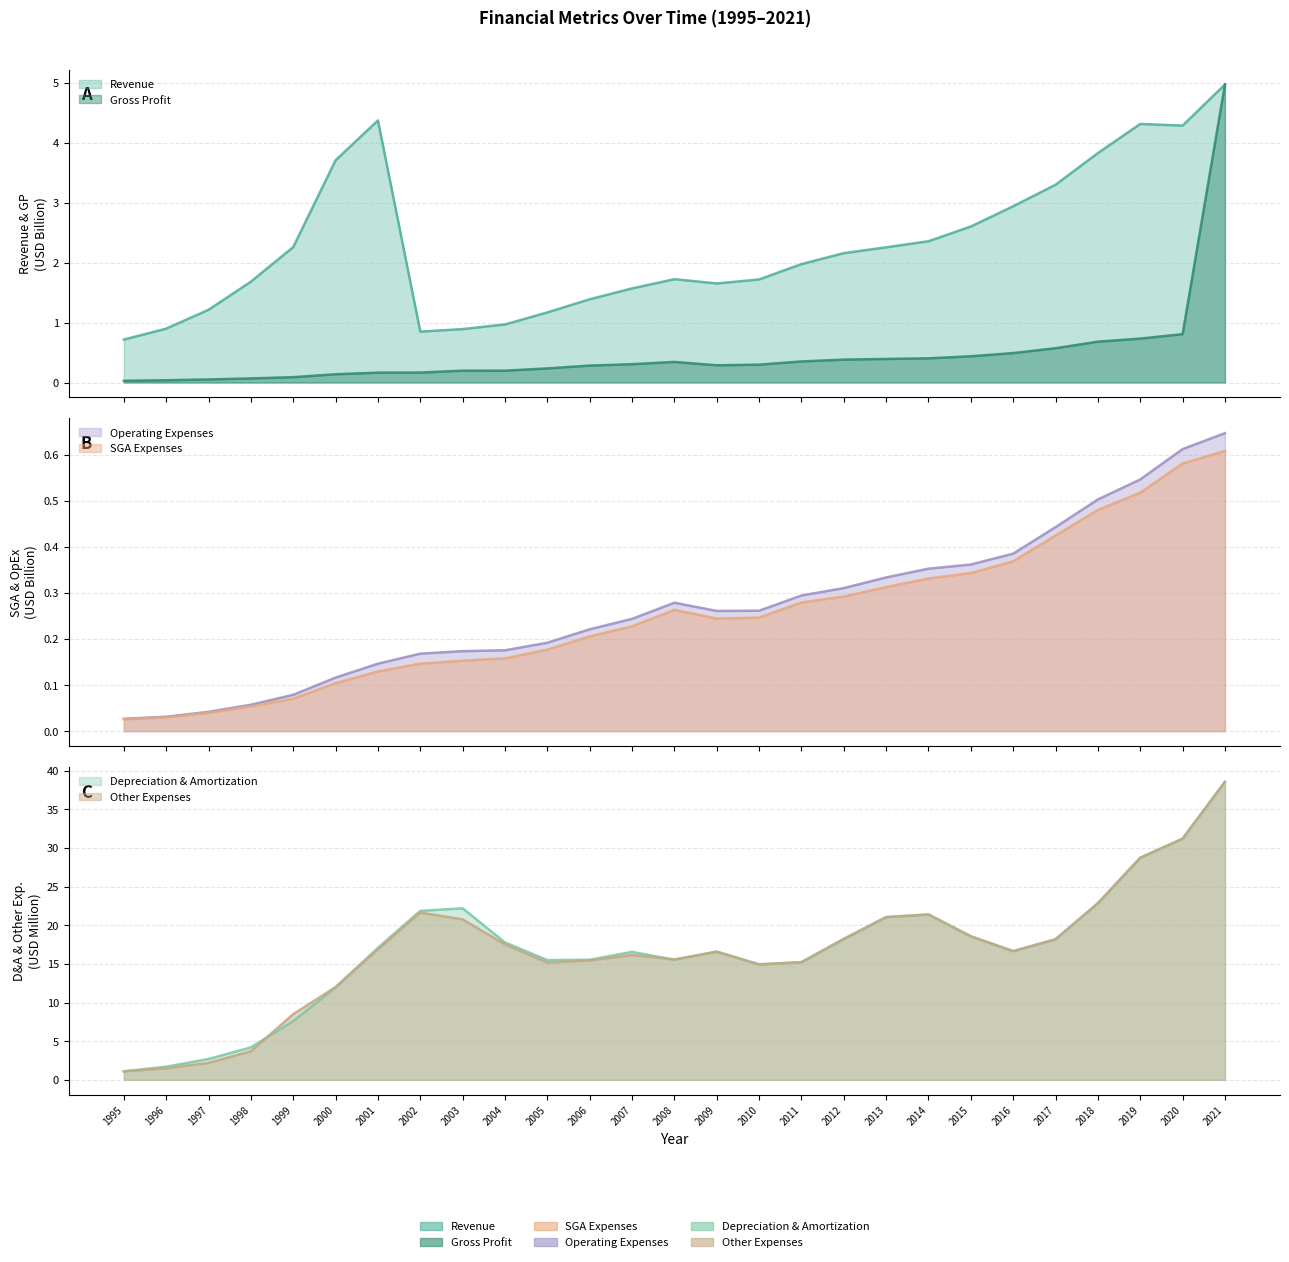

True or false: Gross Profit and SGA Expenses cross at least once.

False